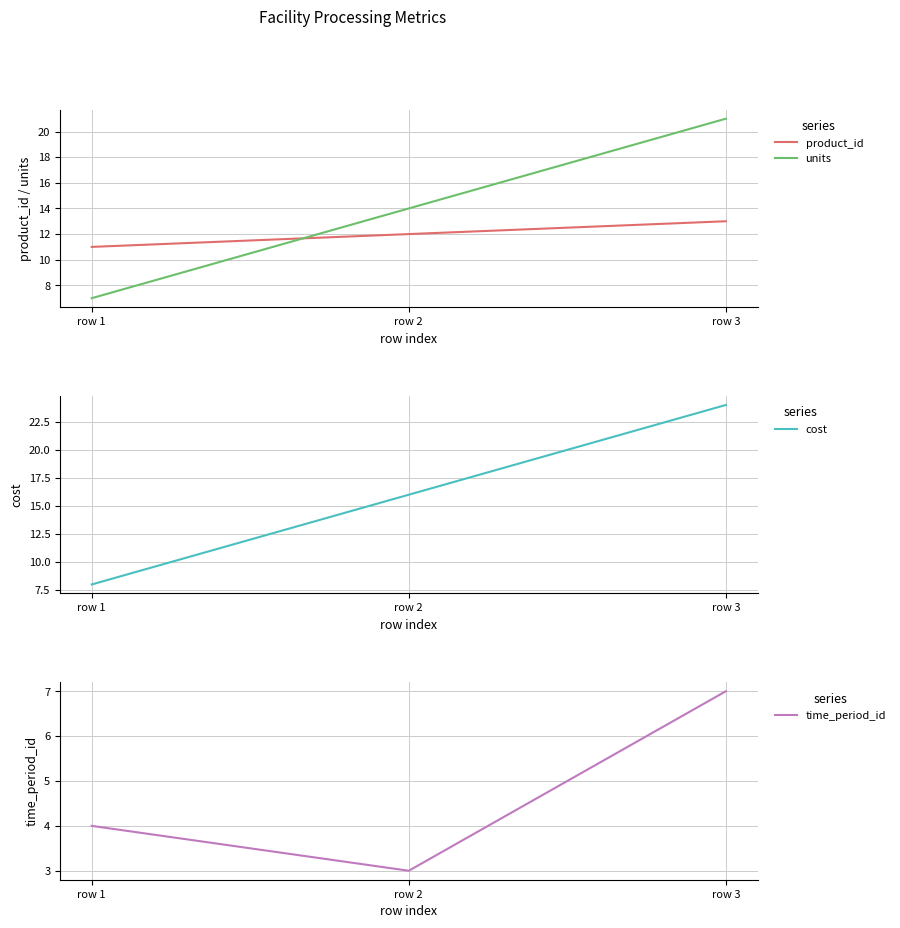

Rank the series at row 1 from highest to lowest value.

product_id, cost, units, time_period_id